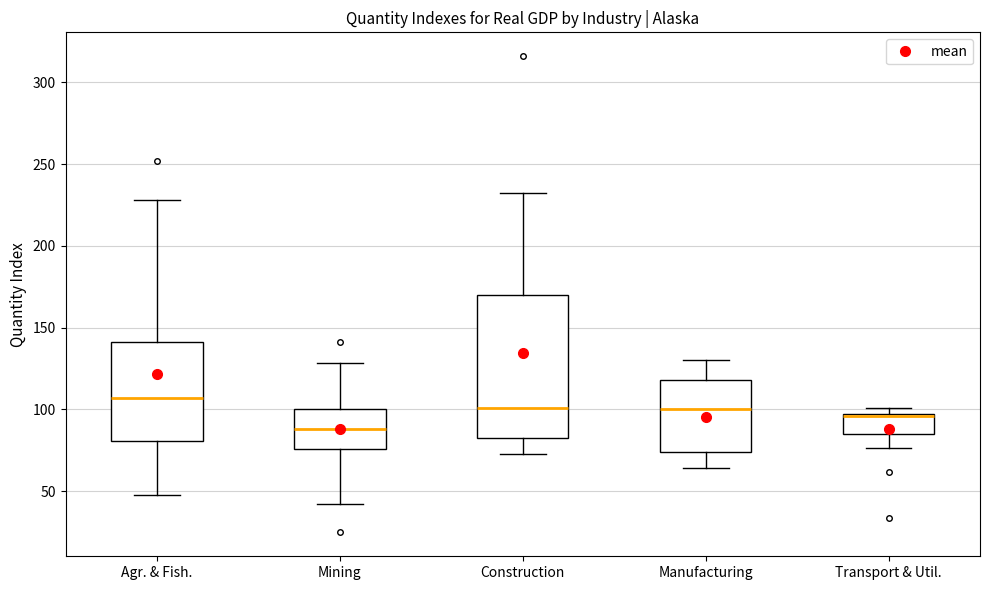

Reading left to right, transcribe this box plot: for each box, give where its median line is, the range the box spans, and where its two whiskers end, as read against the y-axis. The values are not printed on the chart, so give them approximately, as read against the axis.

Agr. & Fish.: median 105, box 80 to 140, whiskers 50 to 230
Mining: median 90, box 75 to 100, whiskers 40 to 130
Construction: median 100, box 85 to 170, whiskers 75 to 230
Manufacturing: median 100, box 75 to 120, whiskers 65 to 130
Transport & Util.: median 95, box 85 to 95, whiskers 75 to 100